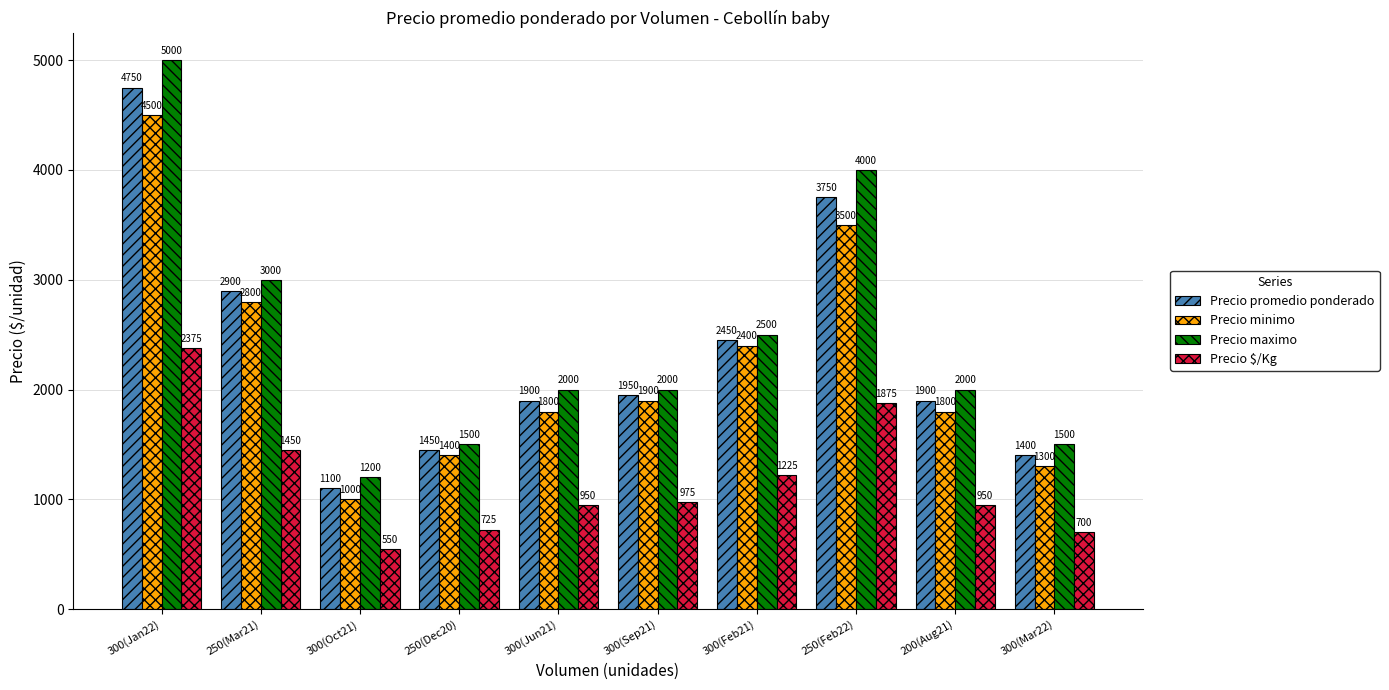

Which category has the lowest value across all series?

300(Oct21)